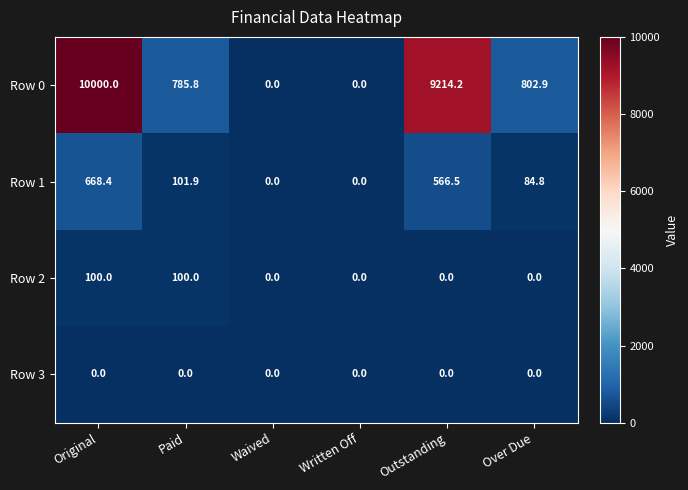

True or false: Row 0 has a value of 3649.9 at Original.

False